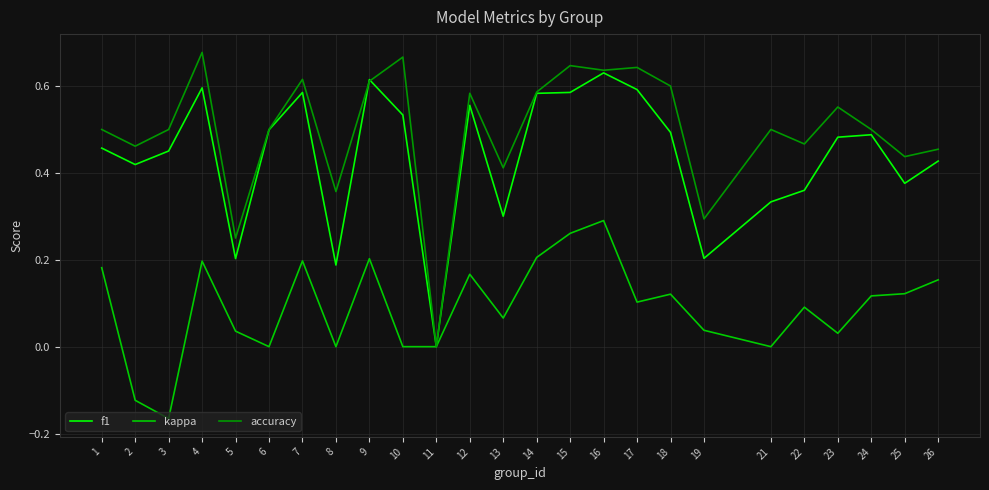

Count the f1 values in the range 0 to 1.

25